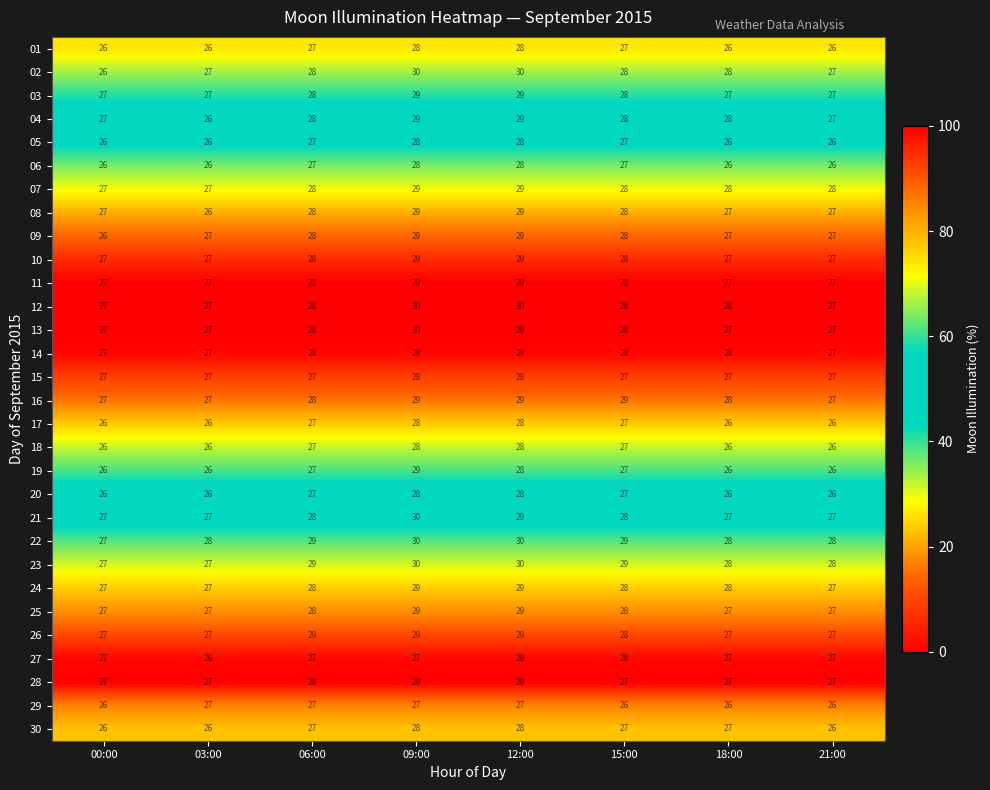

What is the total value across all series at 15:00?

831